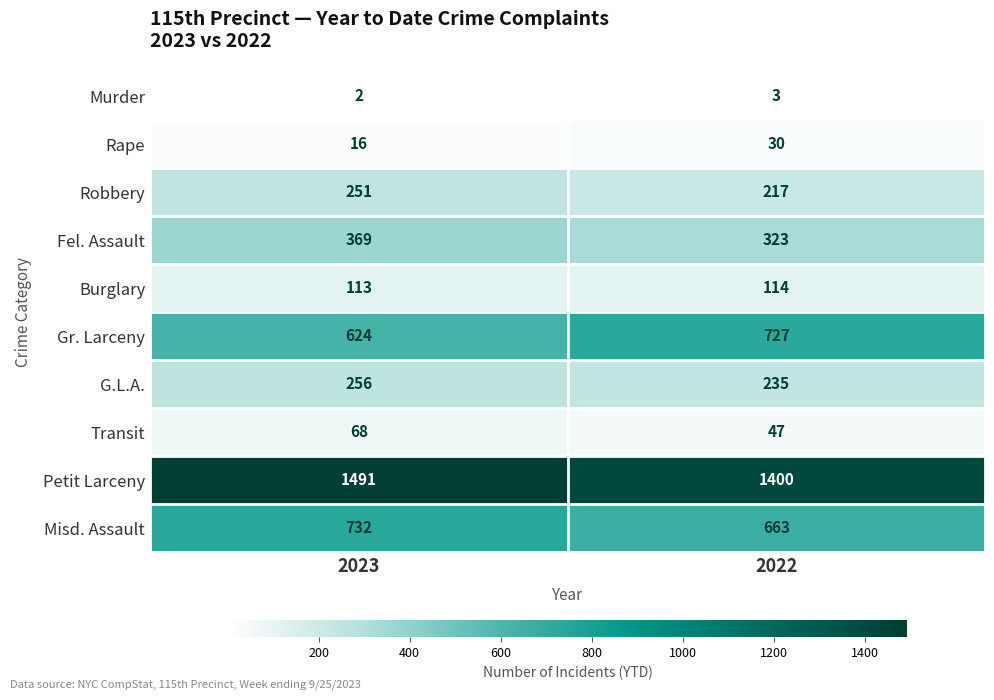

Rank the series by their maximum value, from highest to lowest.

Petit Larceny, Misd. Assault, Gr. Larceny, Fel. Assault, G.L.A., Robbery, Burglary, Transit, Rape, Murder